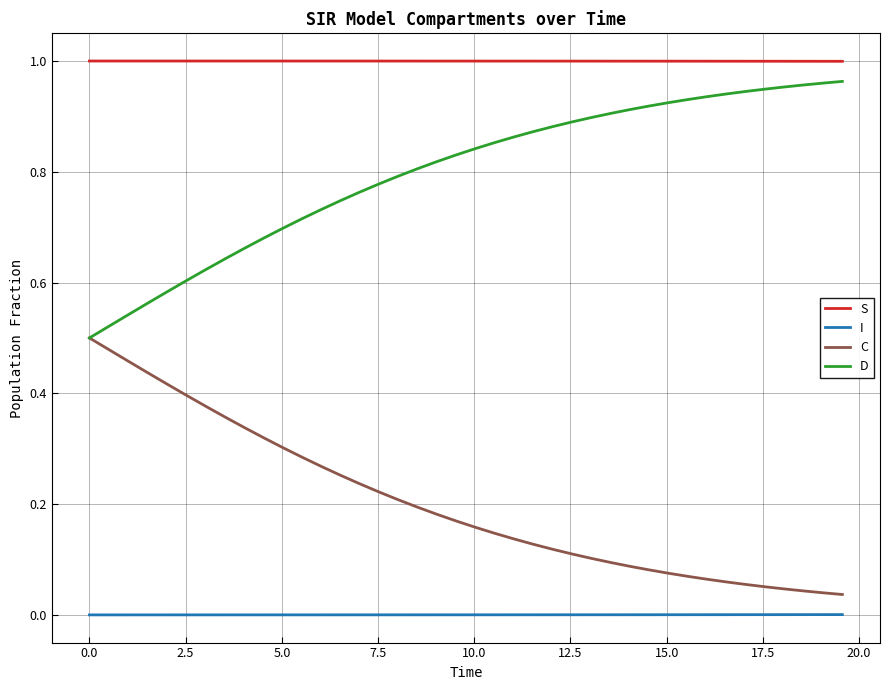

True or false: C and I intersect in this chart.

False